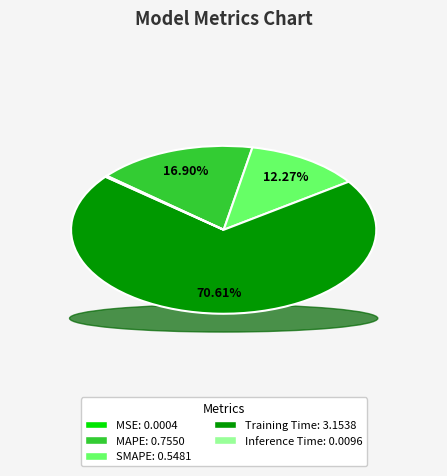

Is it true that SMAPE is 1% of the pie?

False